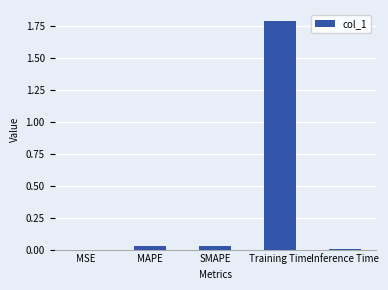

At which category does the chart reach its peak across all series?

Training Time